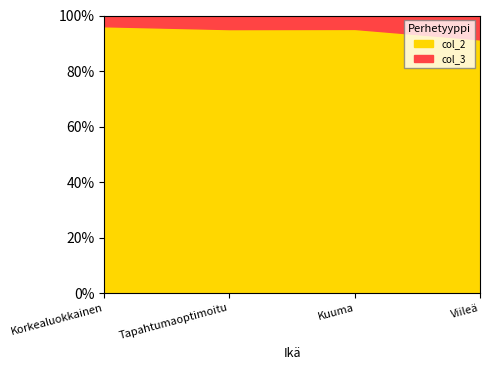

Reading right to left, list all the values displayed in this chart.

col_2: 3559	2716	2721	2685
col_3: 335	138	140	108